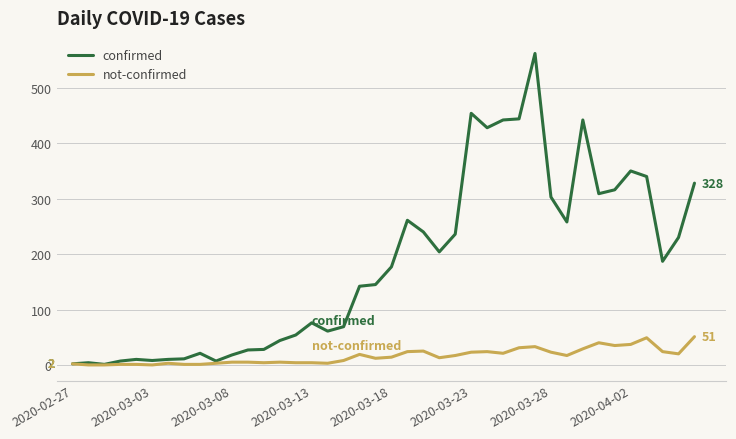

Rank the series by their maximum value, from lowest to highest.

not-confirmed, confirmed